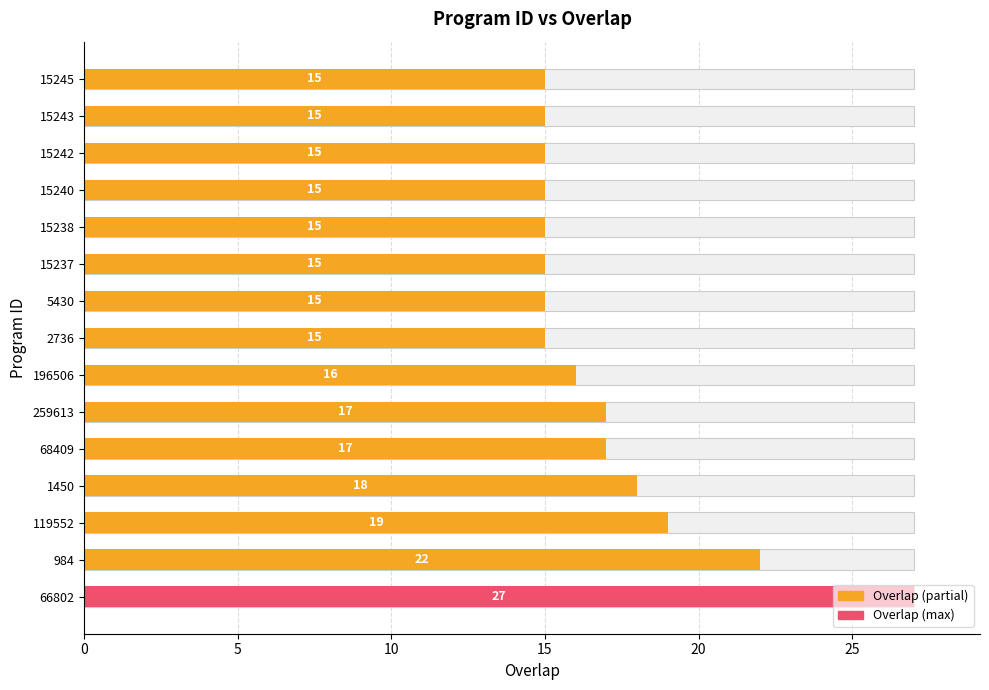

The chart shows a value of 9 at 15237. True or false?

False